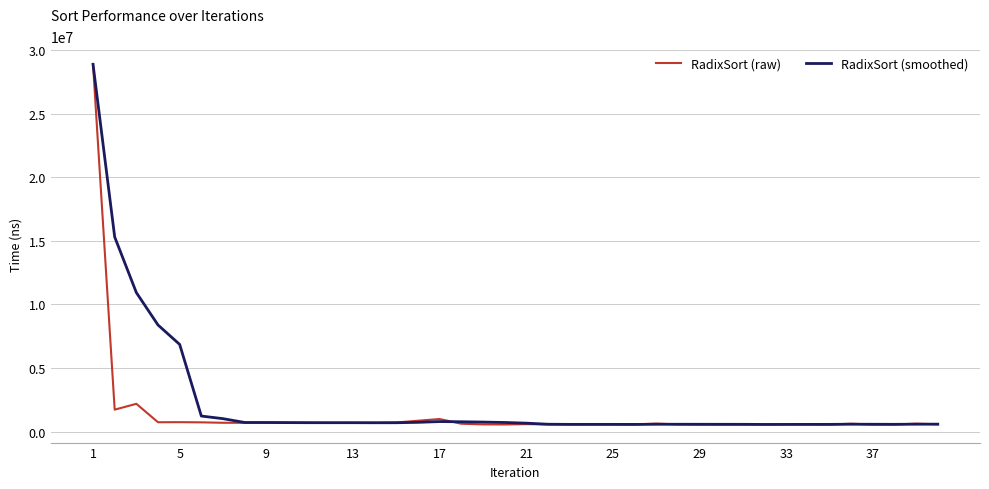

Which series has the largest range (max minus min)?

RadixSort (raw)